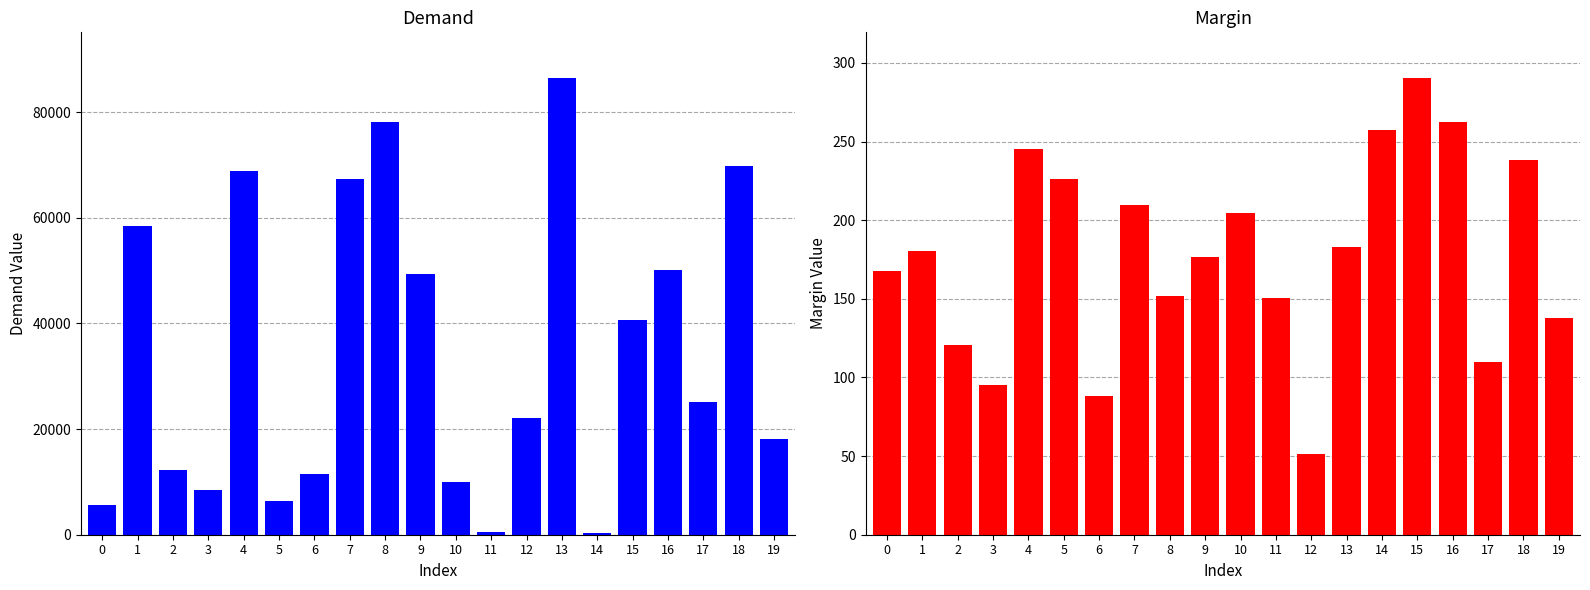

List the series in order of their peak value, highest first.

Demand, Margin